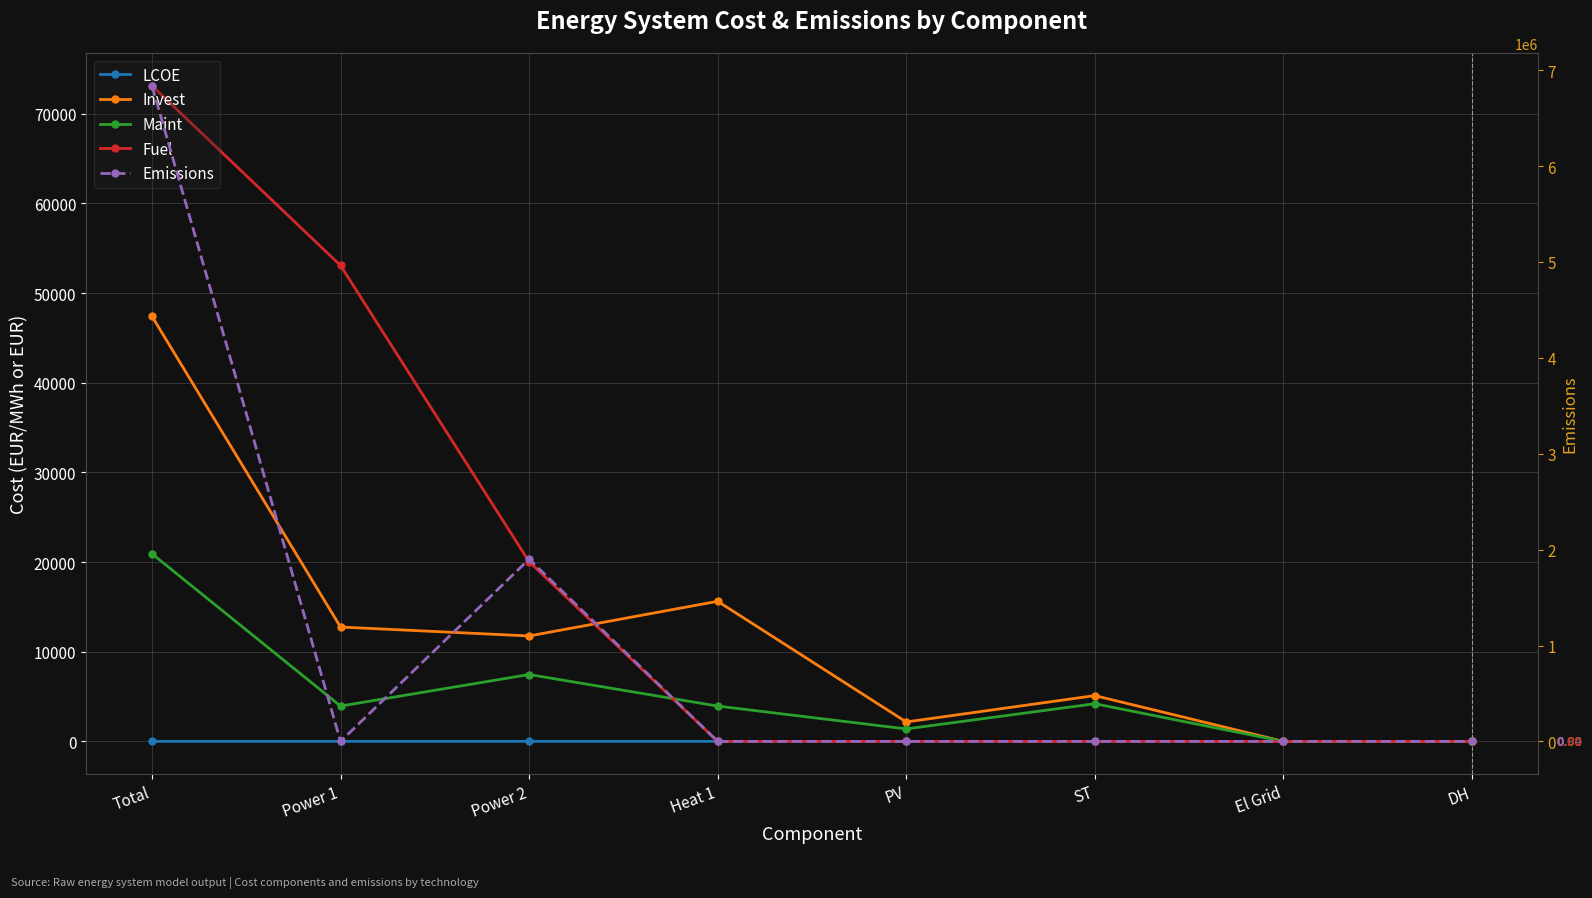

Which series has the largest total across all categories?

Emissions